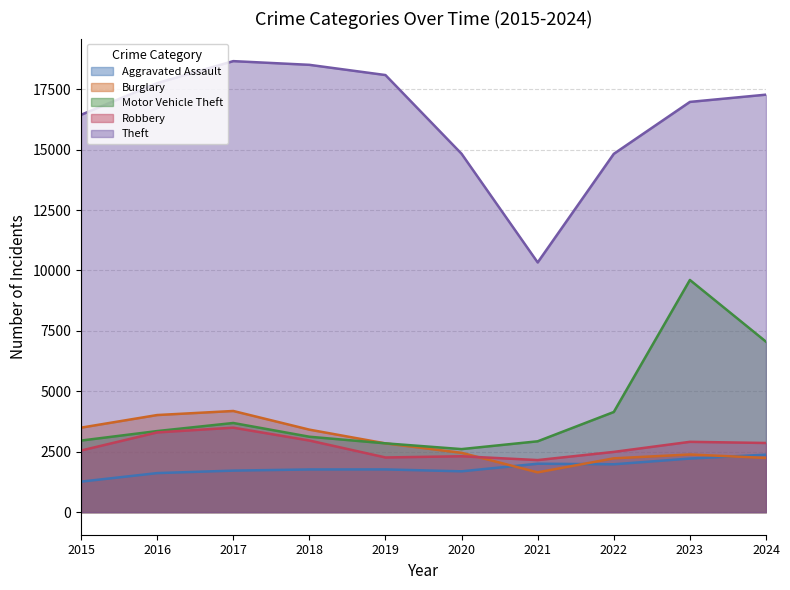

How many interior local peaks does the Aggravated Assault series have?

2